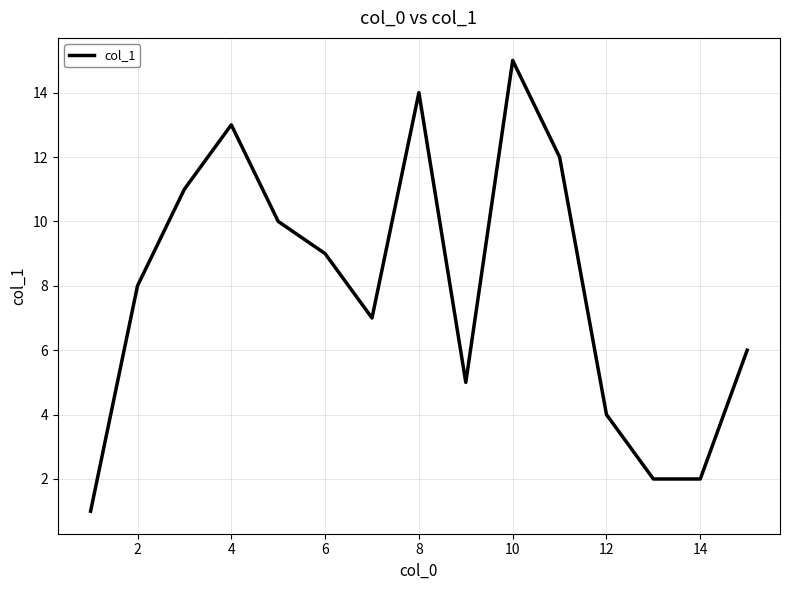

What is the greatest value displayed?

15